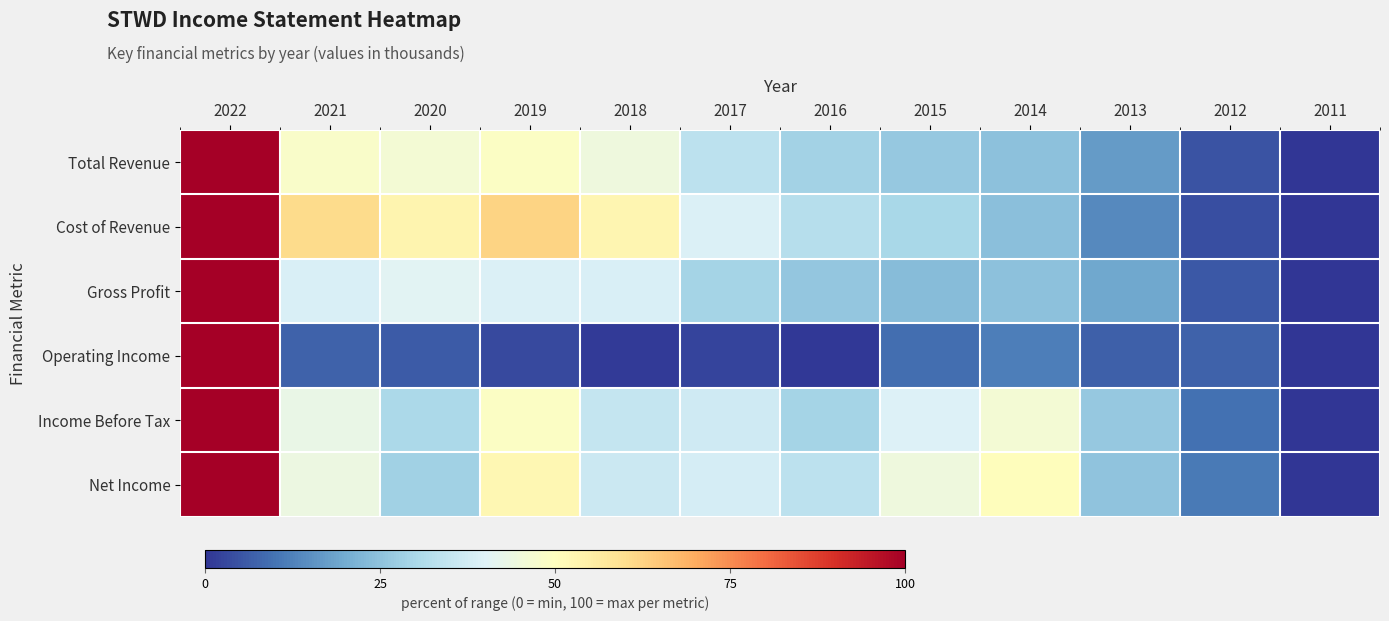

At how many categories does at least one series exceed 32?

9